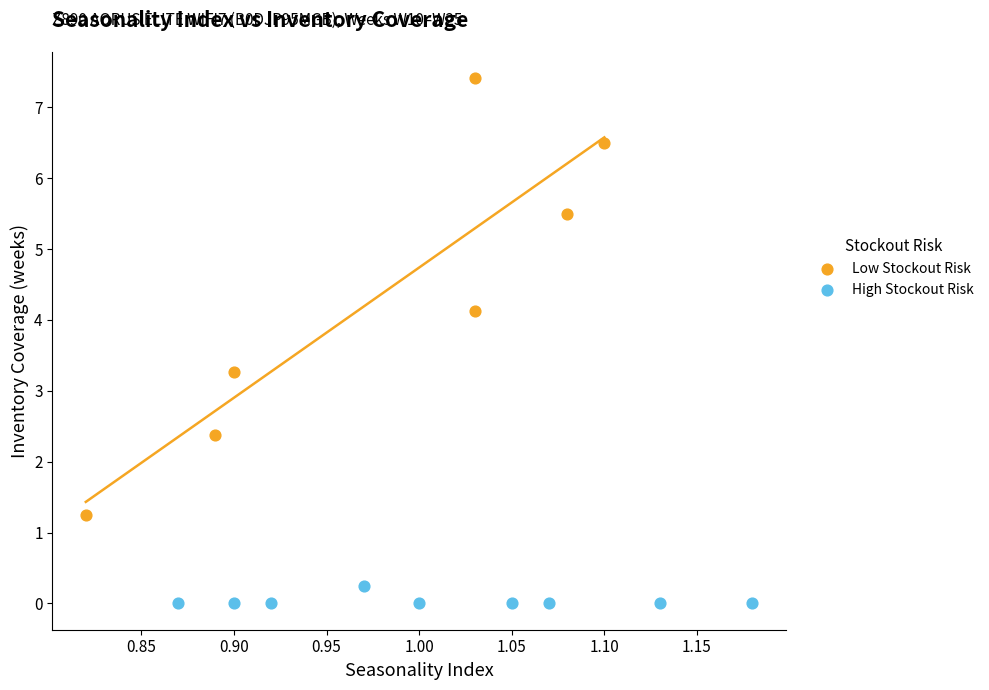

Which series reaches the maximum Y coordinate?

Low Stockout Risk